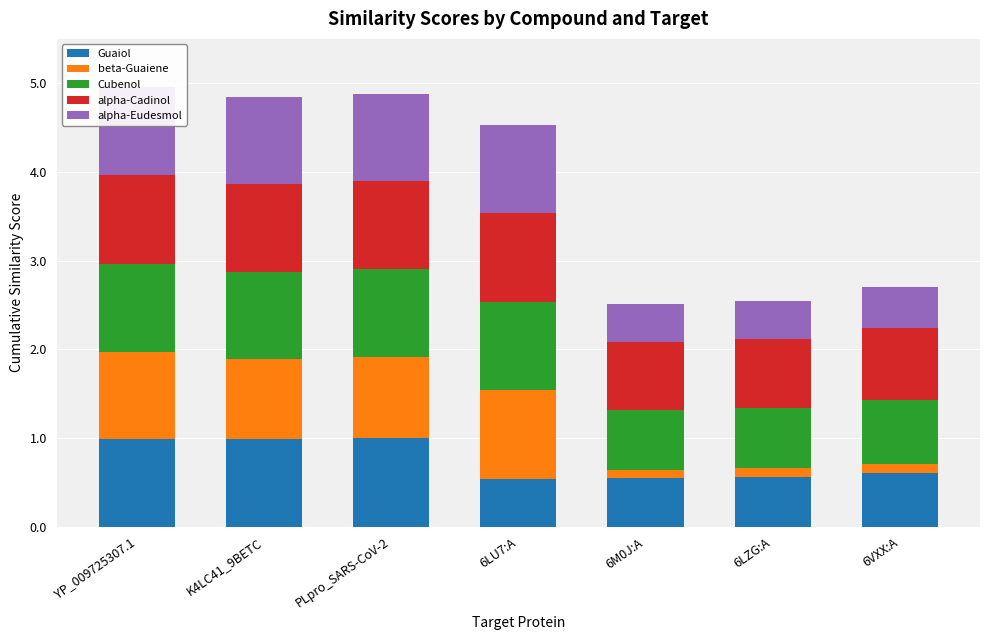

What position from the right is 6LU7:A?

4